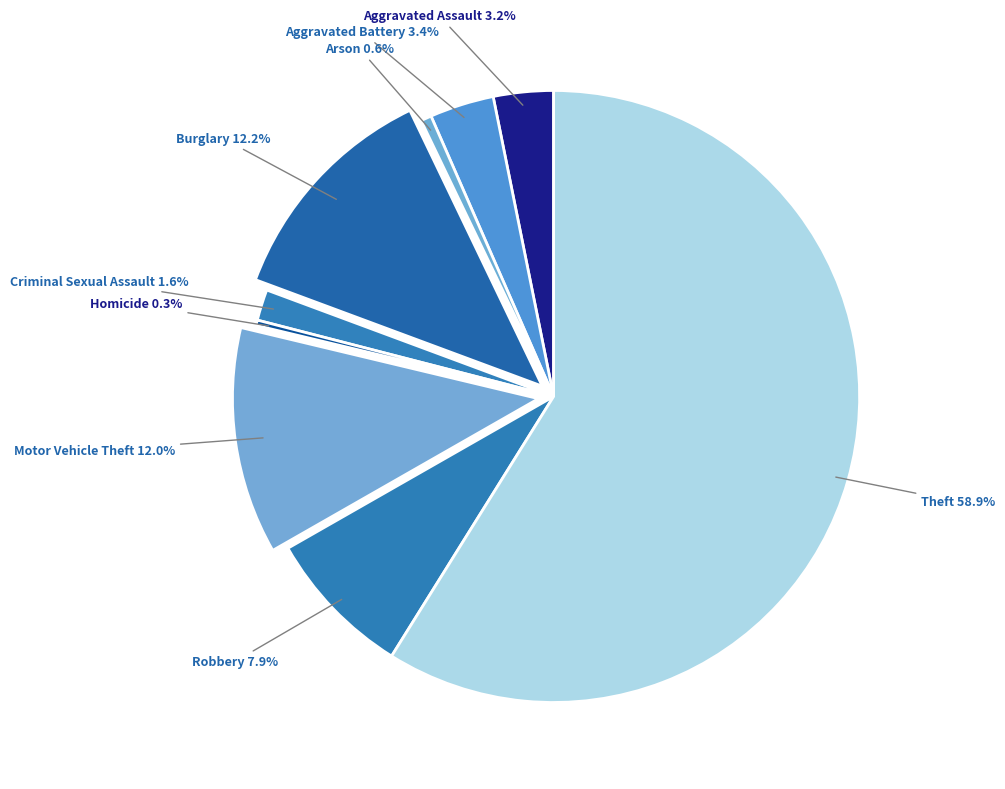

What percentage is the Aggravated Assault slice, to the nearest percent?

3%